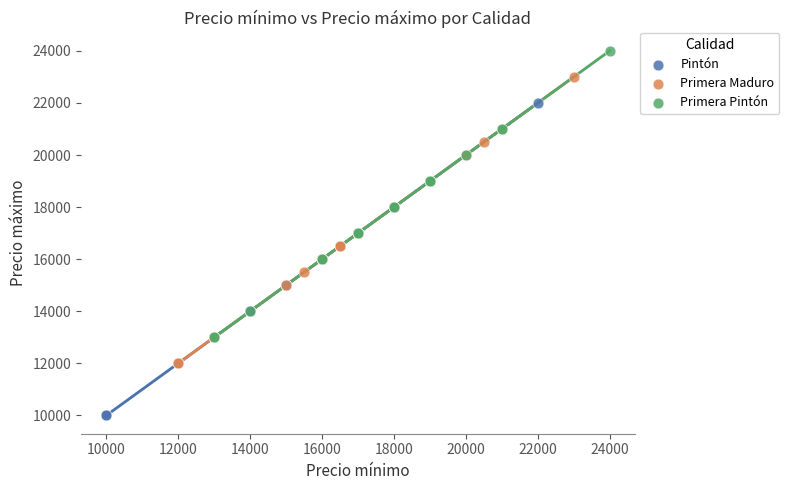

Which series reaches the minimum Y coordinate?

Pintón